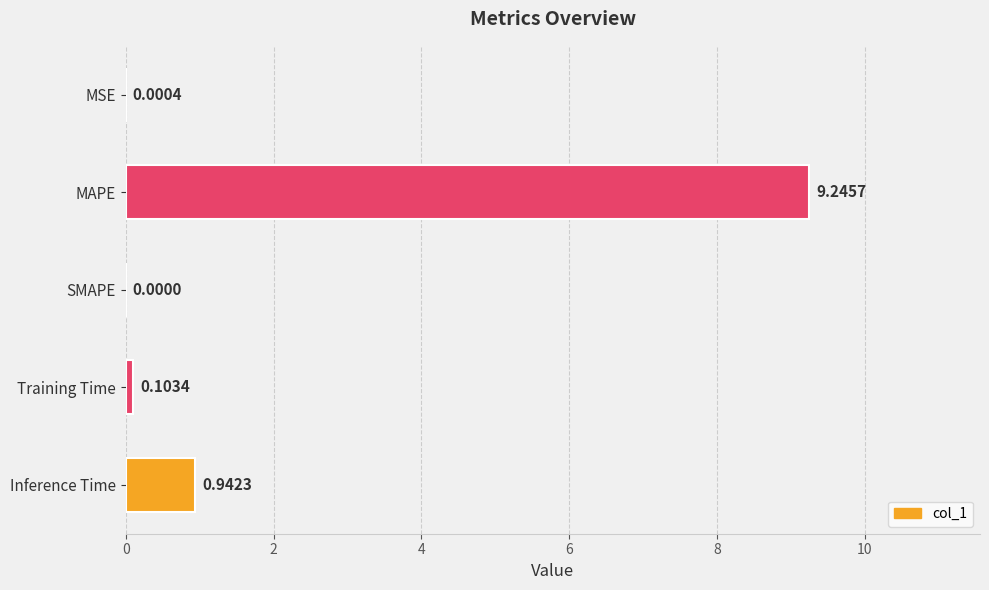

What is the change in value from SMAPE to Training Time?

+0.1